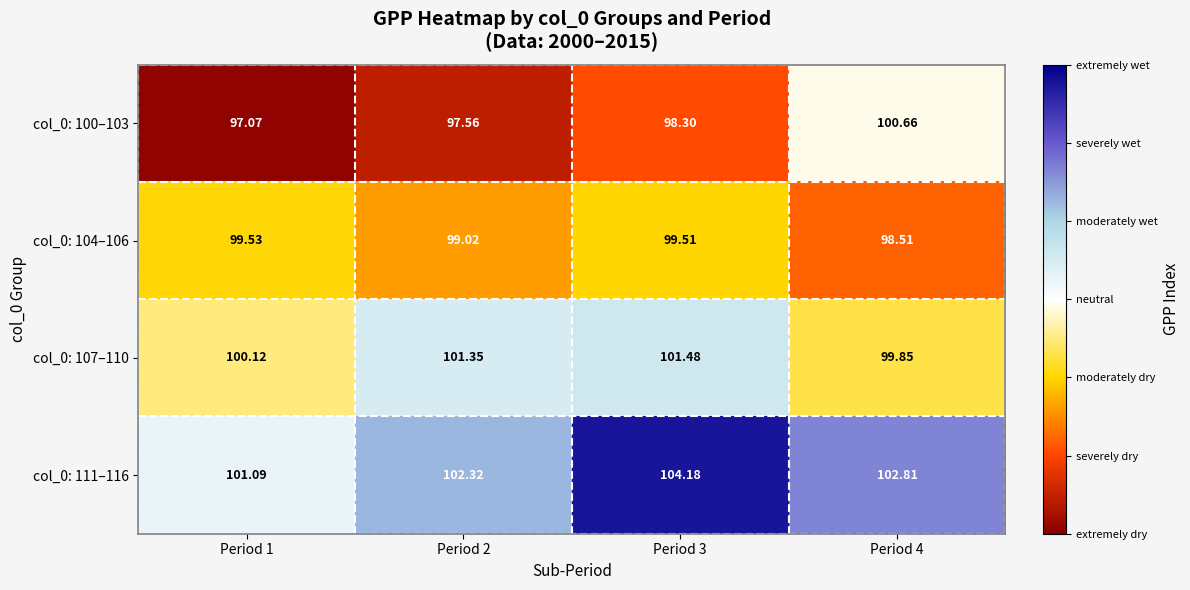

Is the value of col_0: 104–106 at Period 3 greater than the value of col_0: 100–103 at Period 4?

No